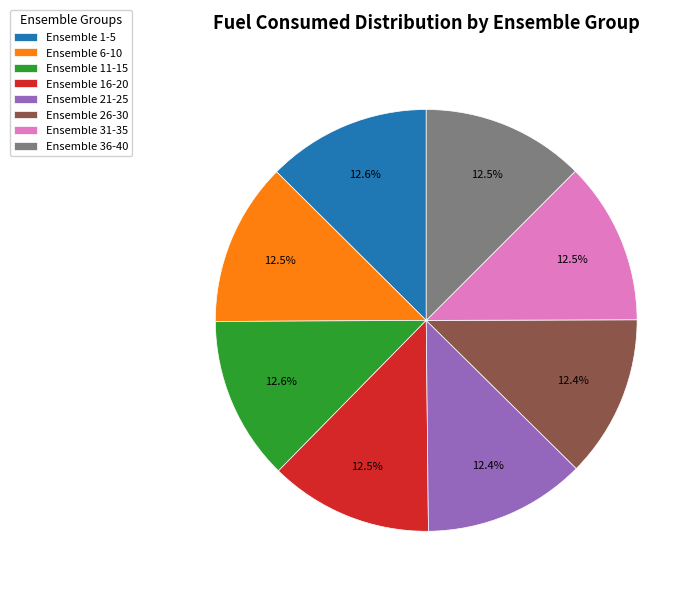

How many segments does this pie chart have?

8